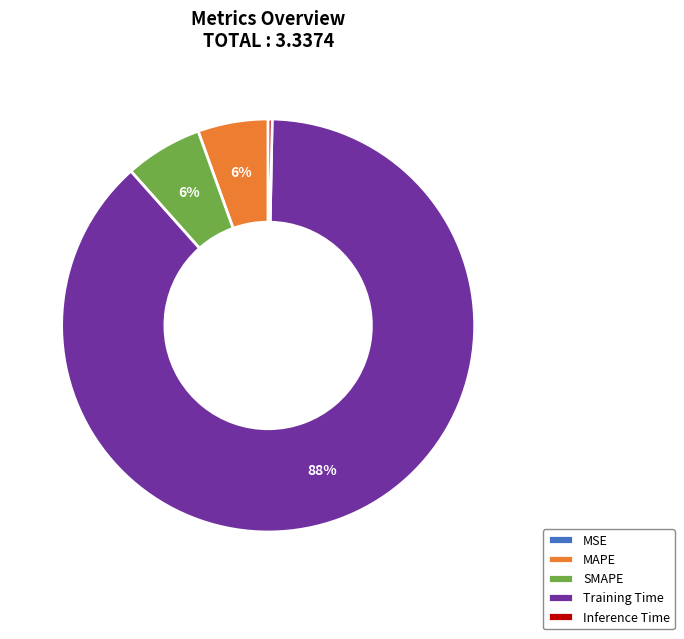

To the nearest percent, what is the difference between the largest and smallest slice percentages?

88%